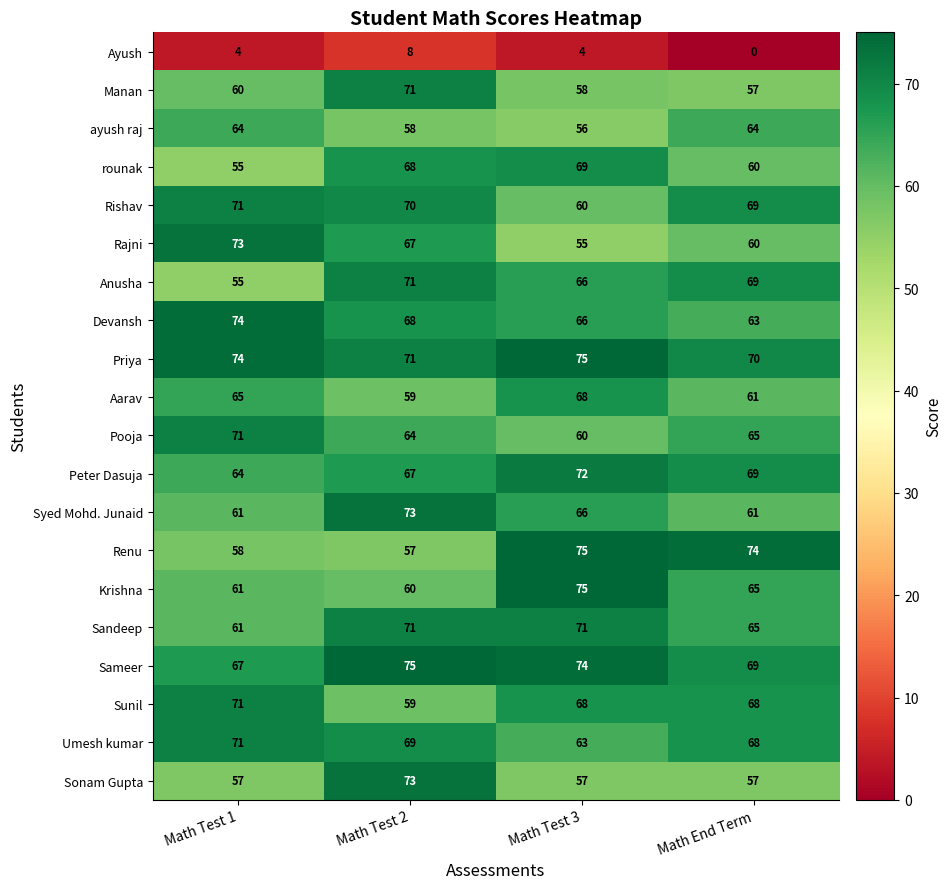

The Manan series shows 57 at Math End Term. True or false?

True